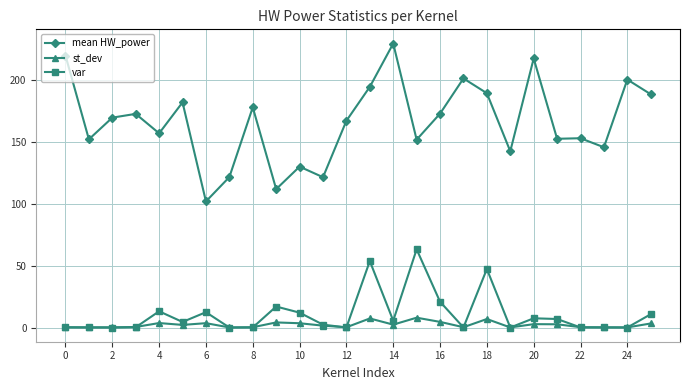

True or false: var has more than 1 points higher than both neighbors.

True